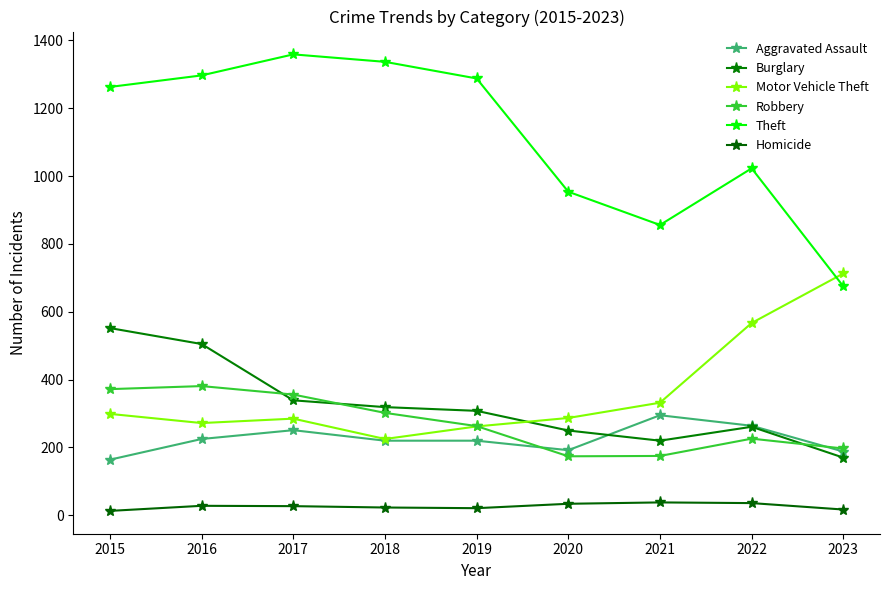

Rank the series at 2016 from lowest to highest value.

Homicide, Aggravated Assault, Motor Vehicle Theft, Robbery, Burglary, Theft